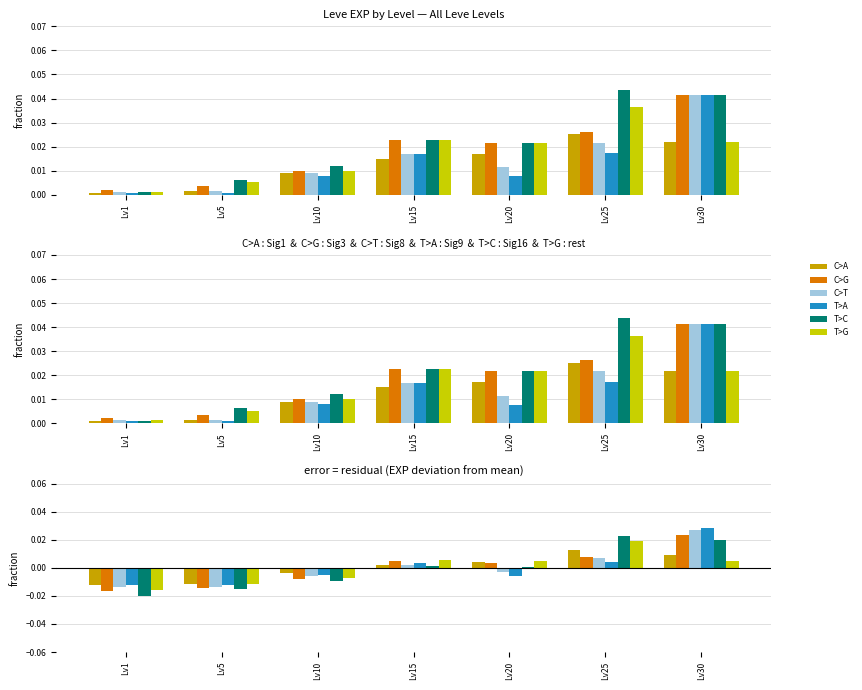

At which label does C>A reach its minimum?

Lv1